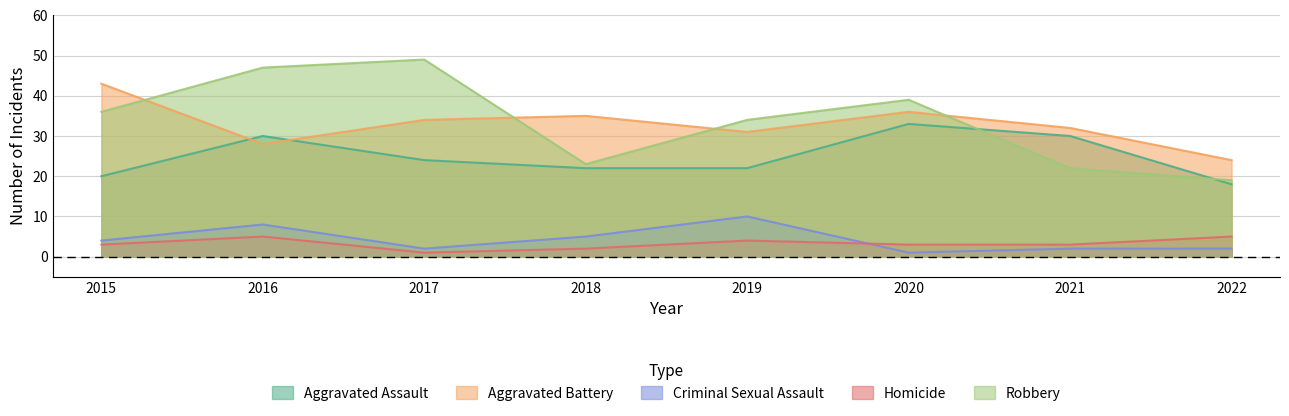

What are all the series names shown in the legend?

Aggravated Assault, Aggravated Battery, Criminal Sexual Assault, Homicide, Robbery